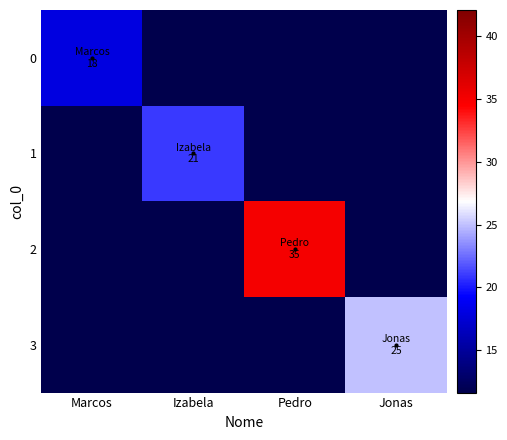

Rank the series by their maximum value, from lowest to highest.

0, 1, 3, 2